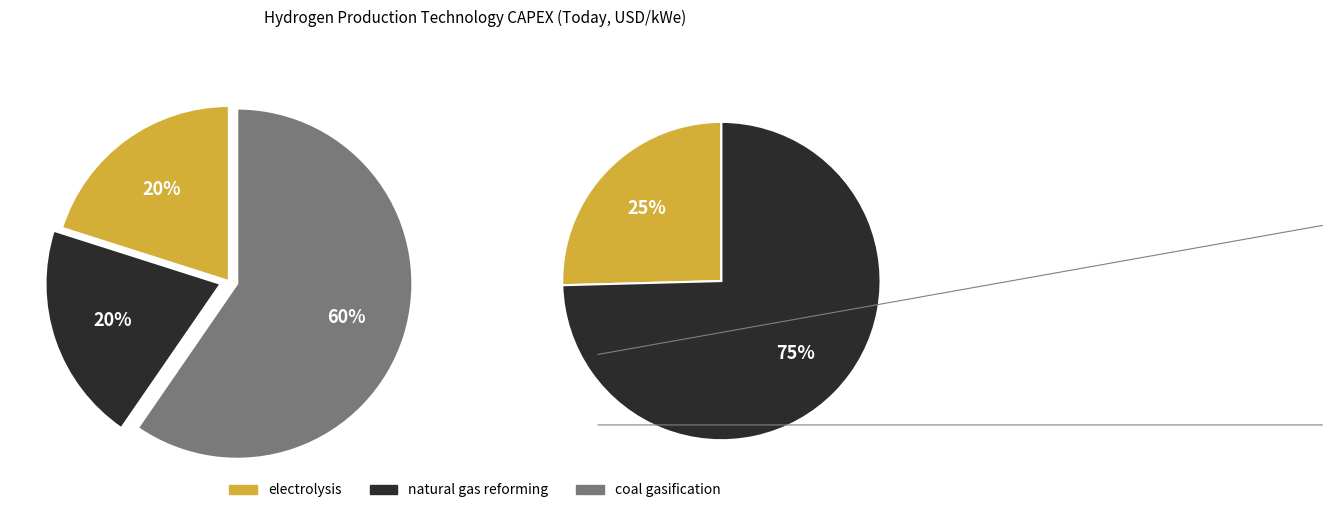

Which slice is the smallest?

electrolysis